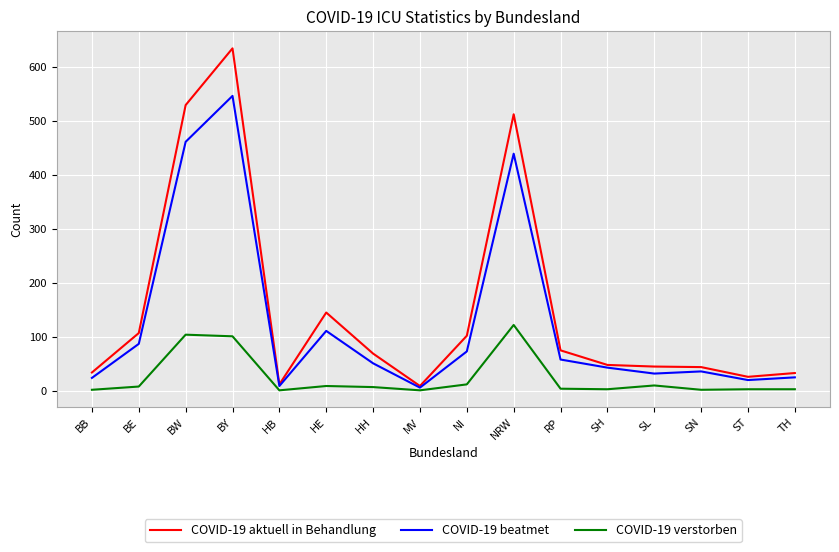

At which category is the sum across all series the highest?

BY